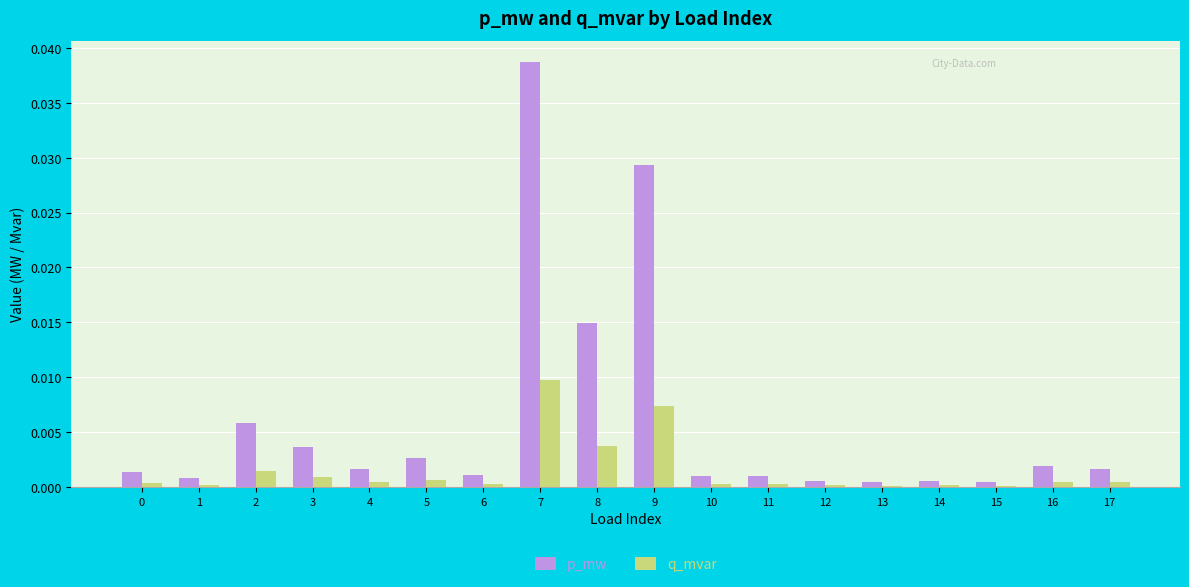

At which category is the sum across all series the highest?

7